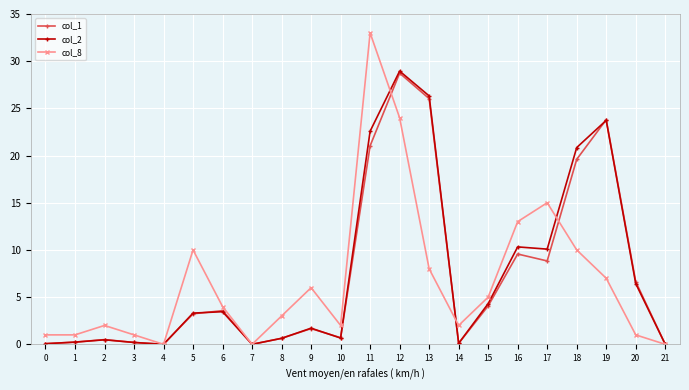

Where does the col_8 series first go above 4?

5